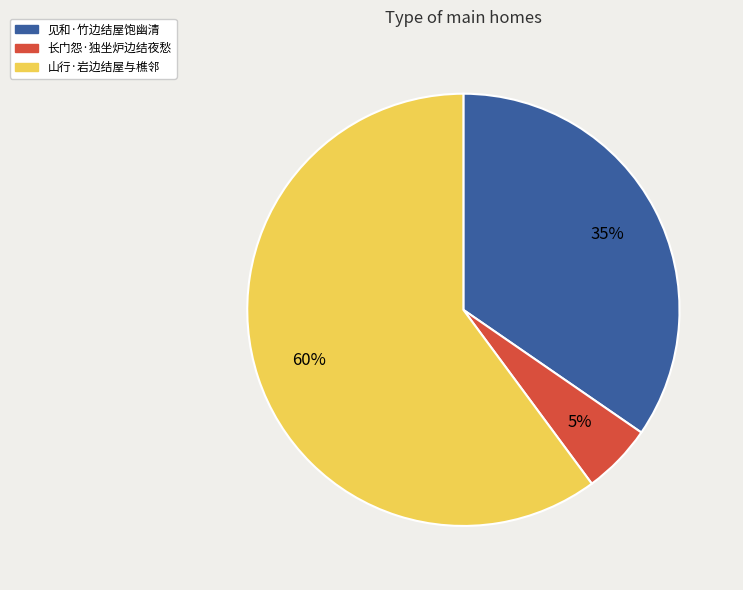

To the nearest percent, what is the average slice percentage?

33%